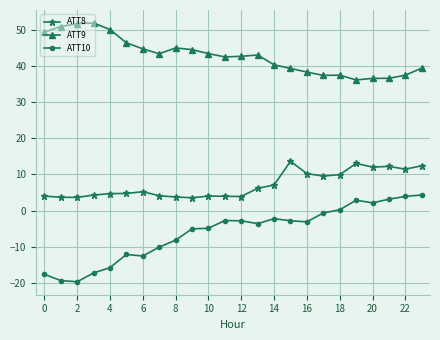

List the series in order of their overall mean, lowest first.

ATT10, ATT8, ATT9